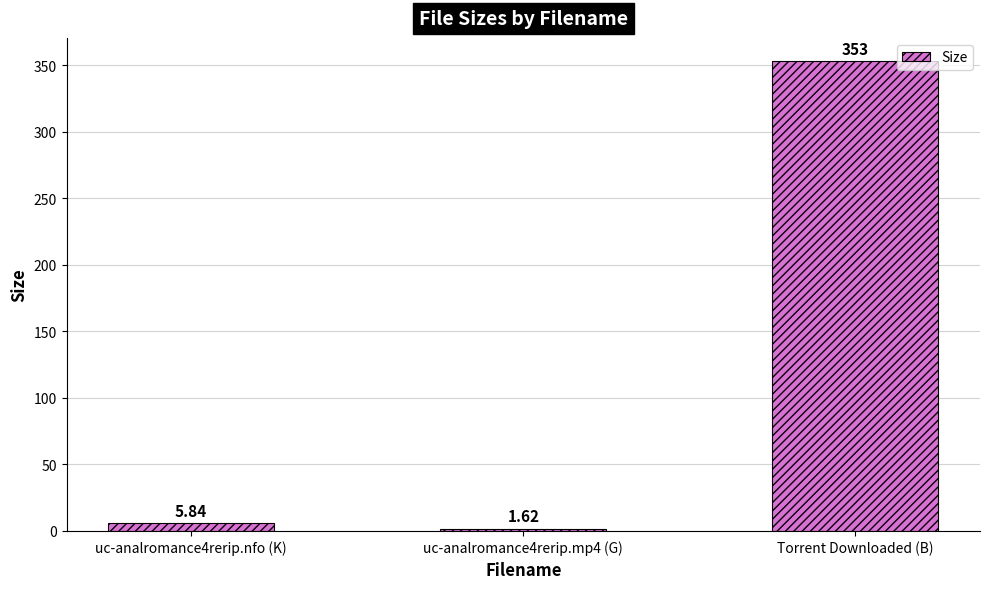

What is the average value?

120.2